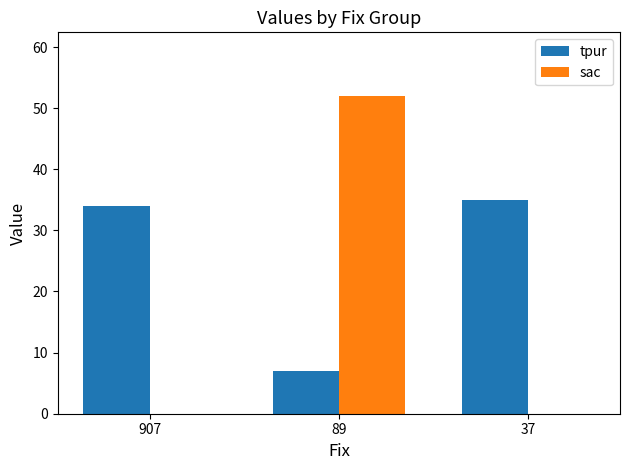

How many categories are shown in the chart?

3